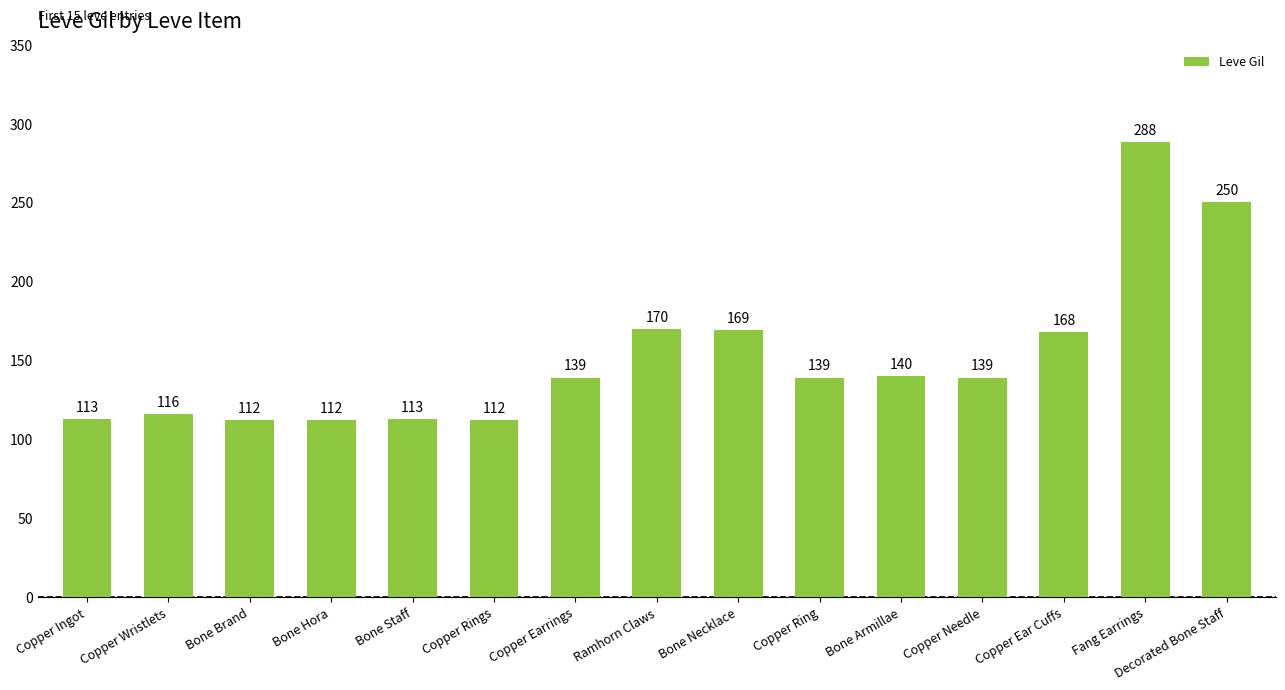

Where is the data nearest to the value 200?

Ramhorn Claws